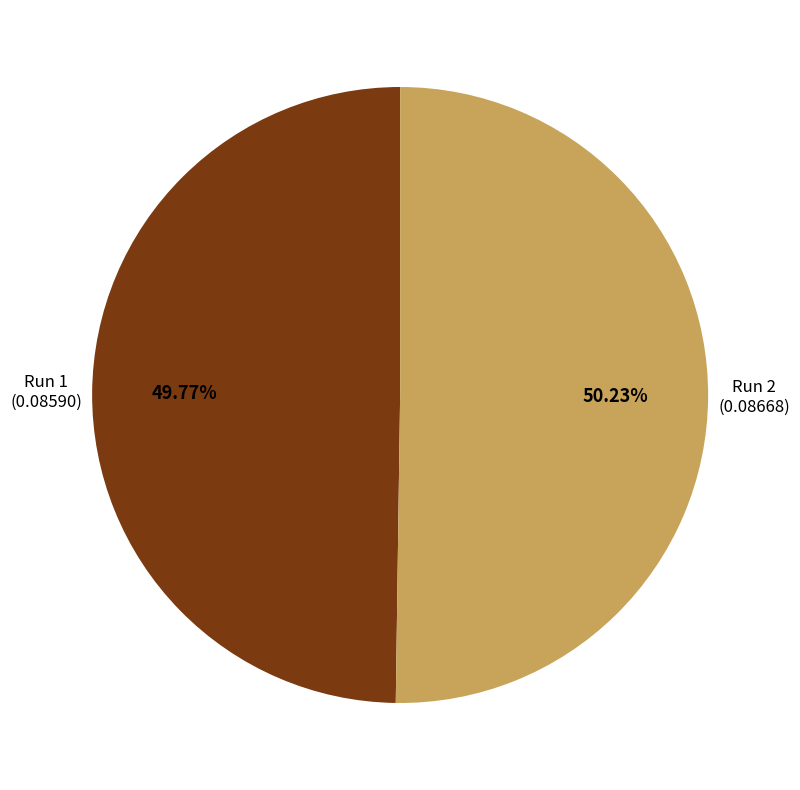

Is there any slice that represents more than half of the pie?

Yes